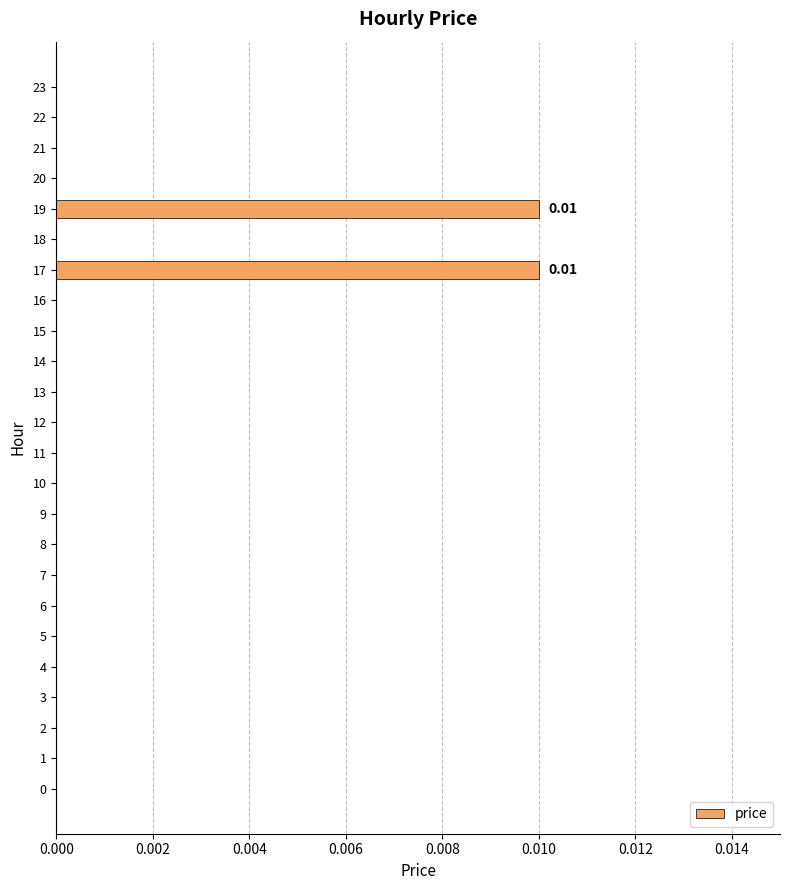

The chart shows a value of -0.0 at 11. True or false?

False